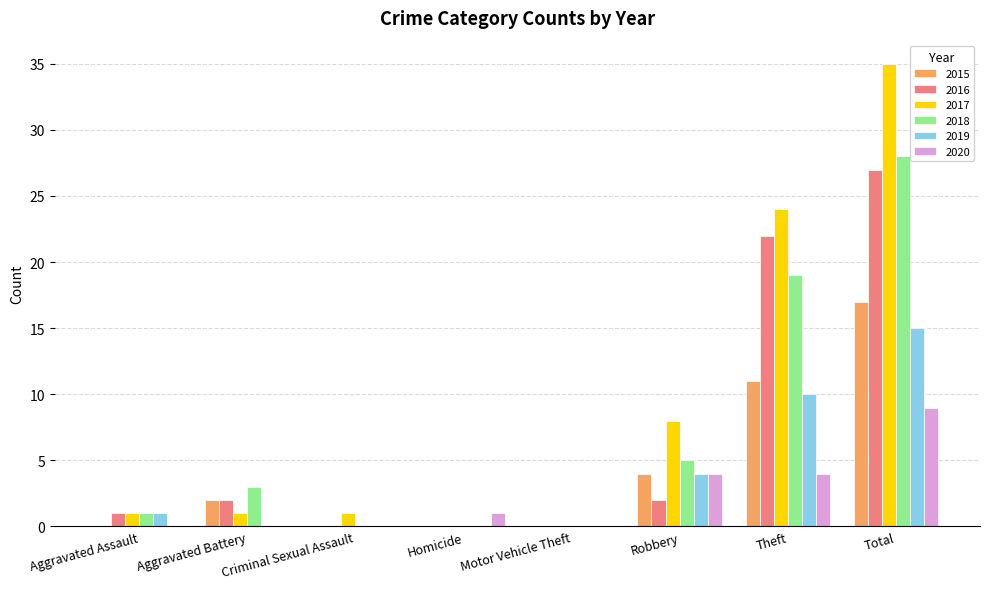

True or false: 2018 has a value of 1 at Aggravated Battery.

False